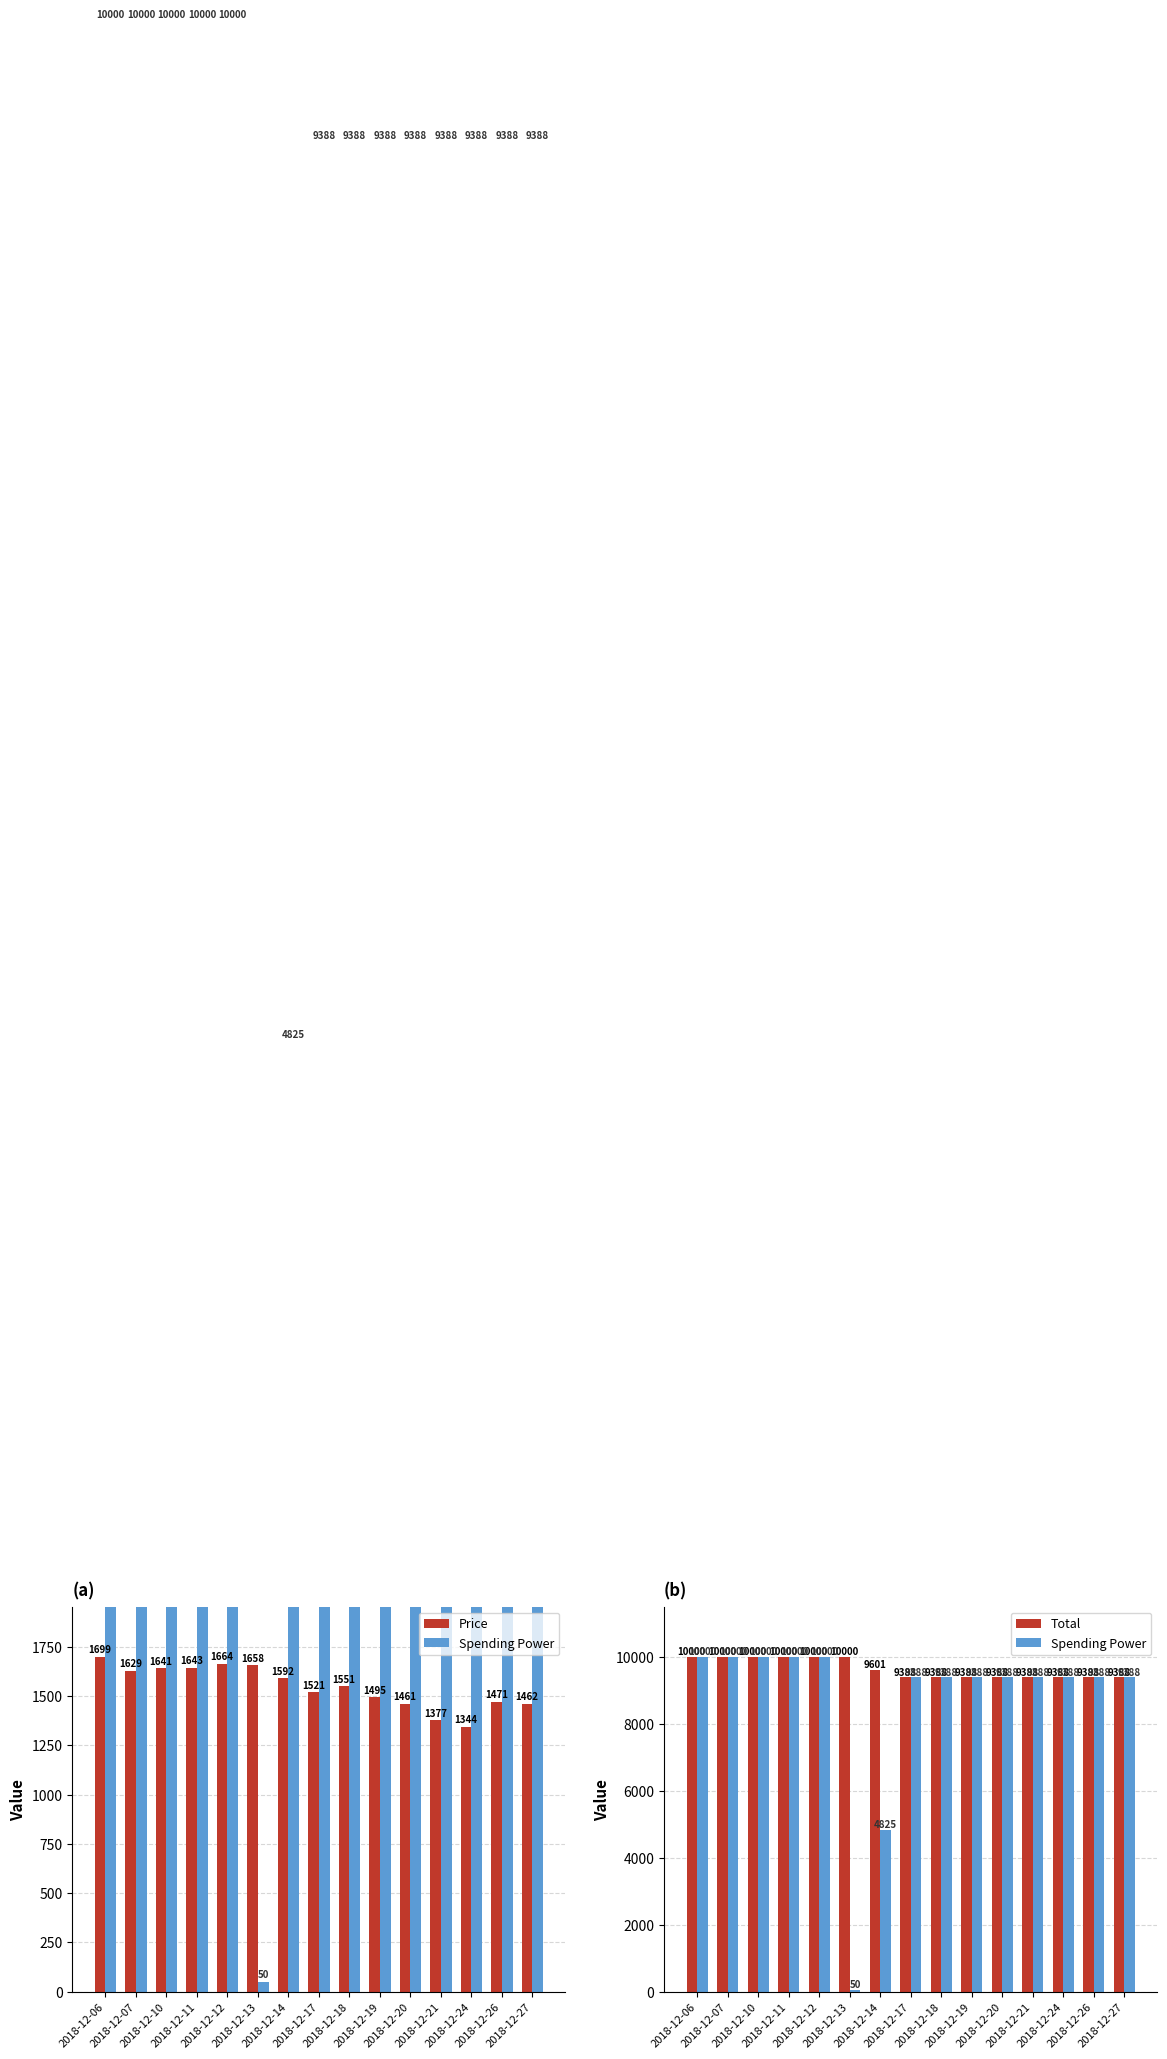

How many data points in Spending Power are above 9388?

13